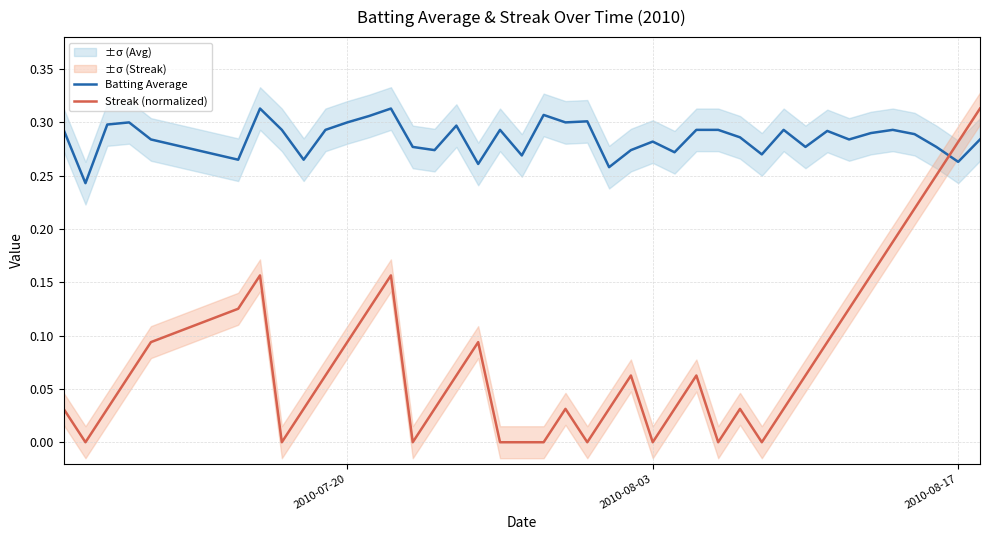

How many times do Batting Average and Streak (normalized) cross each other?

1